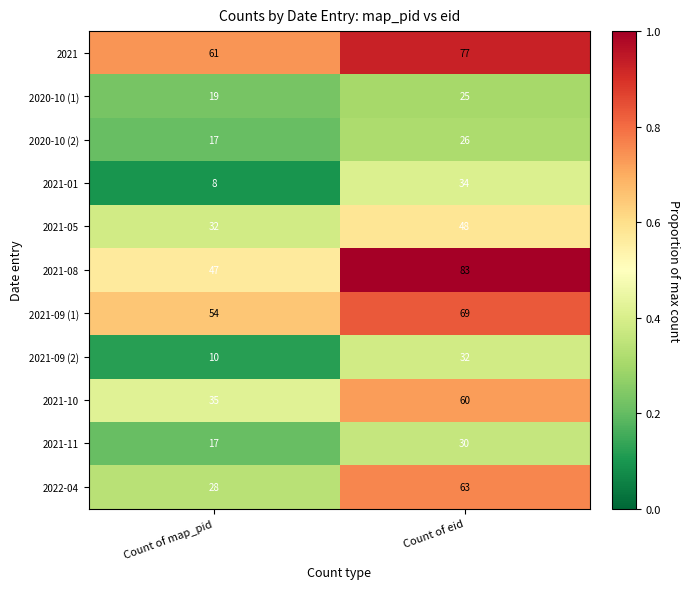

What is the difference between the 2020-10 (1) values at Count of map_pid and Count of eid?

6